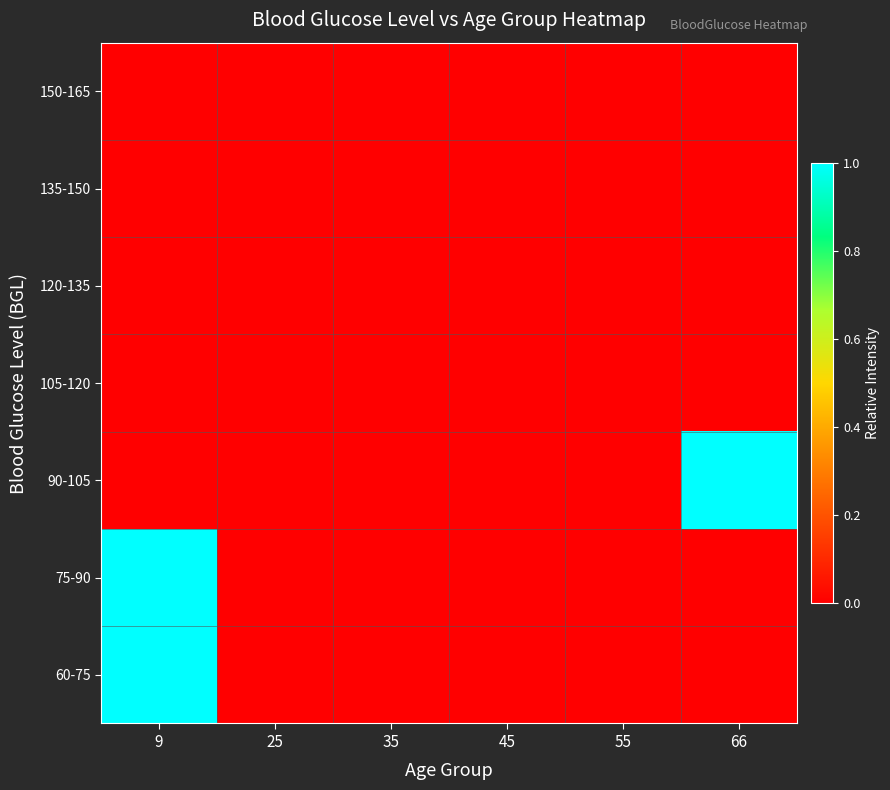

Which category has the lowest value across all series?

25